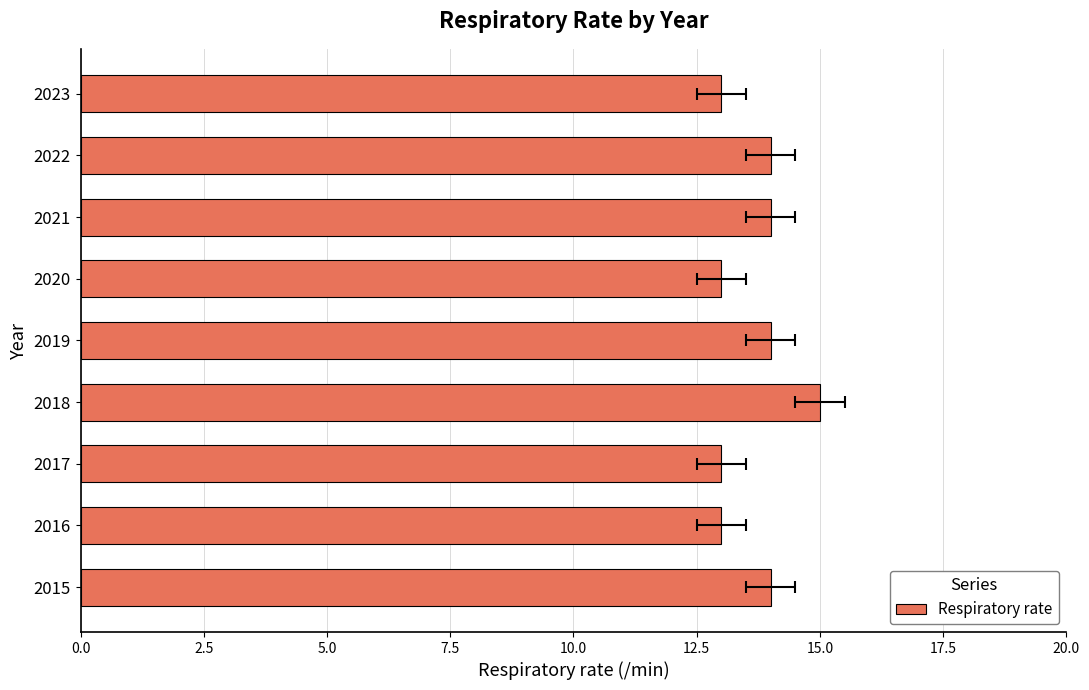

Is it true that the value at 2022 is 10?

False